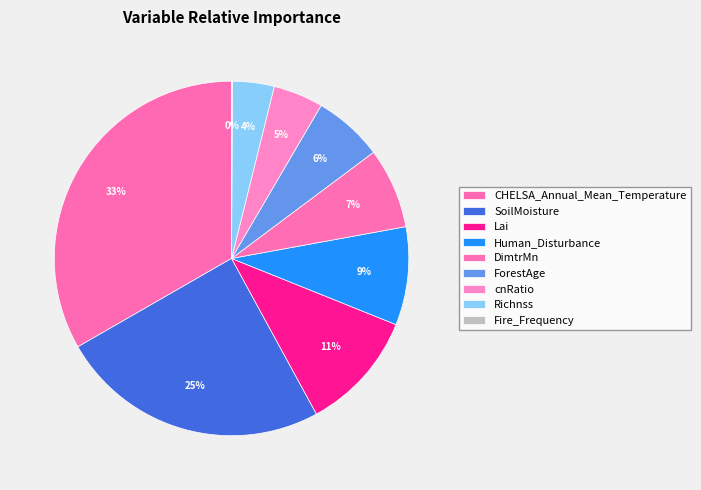

To the nearest percent, what percentage of the pie is Lai?

11%